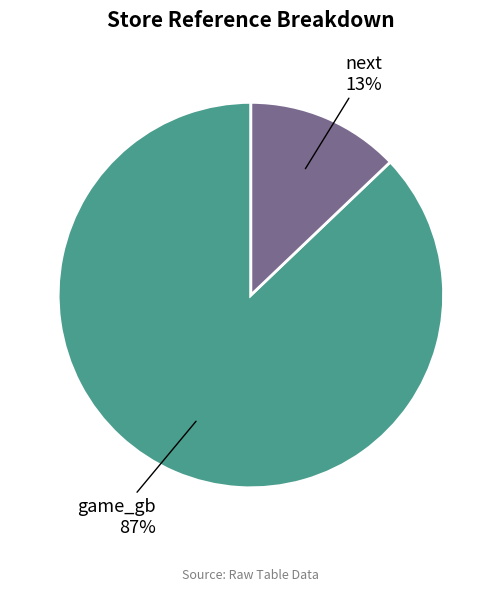

Count the number of slices in the pie.

2